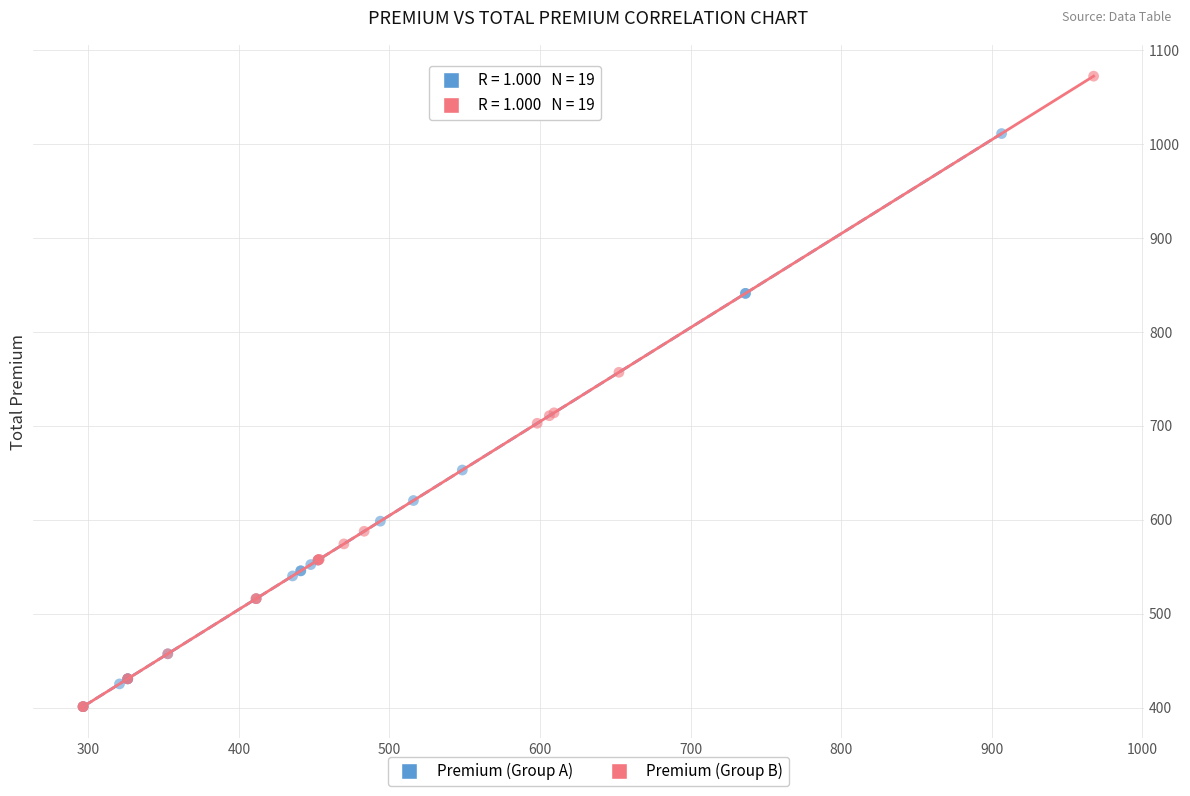

Which series has the largest Y range (max minus min)?

Premium (Group B)